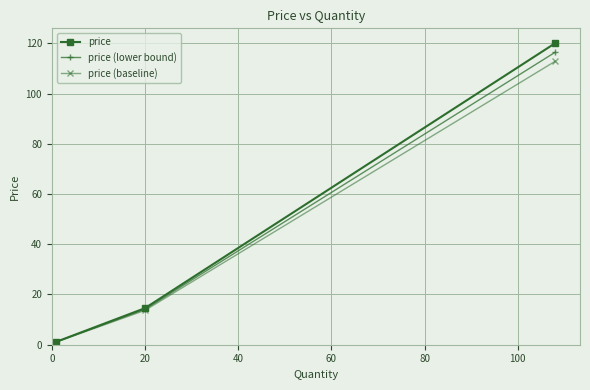

What is the minimum value for price (lower bound)?

1.2